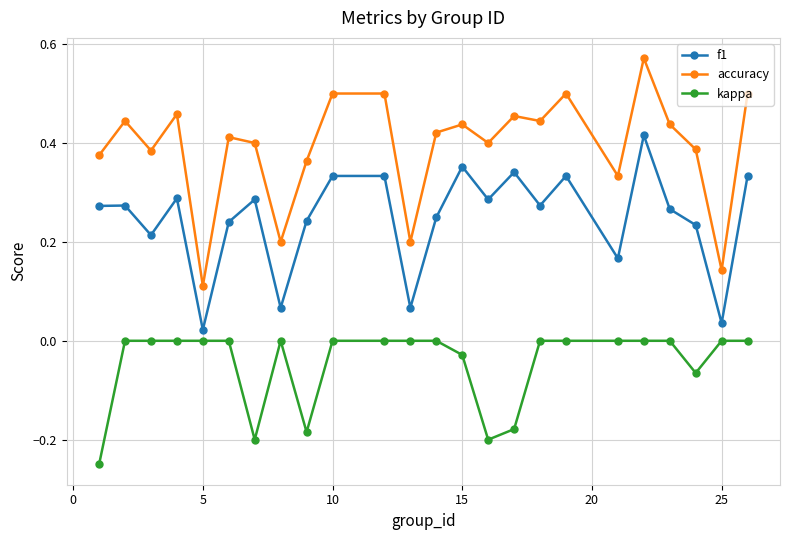

List the series in order of their peak value, highest first.

accuracy, f1, kappa